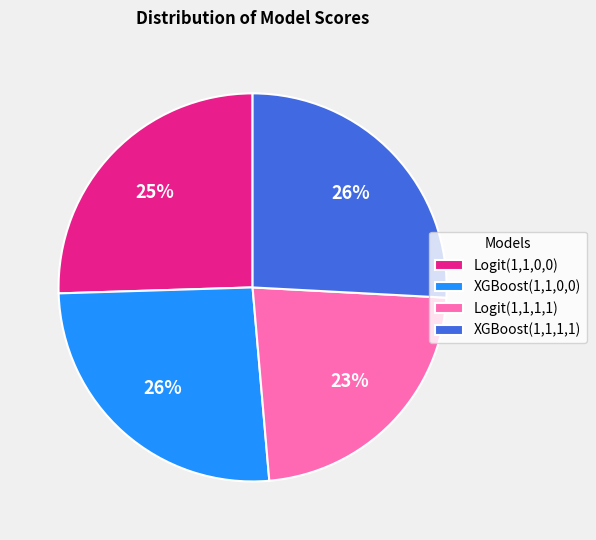

Combined, do Logit(1,1,0,0) and Logit(1,1,1,1) account for over 50%?

No